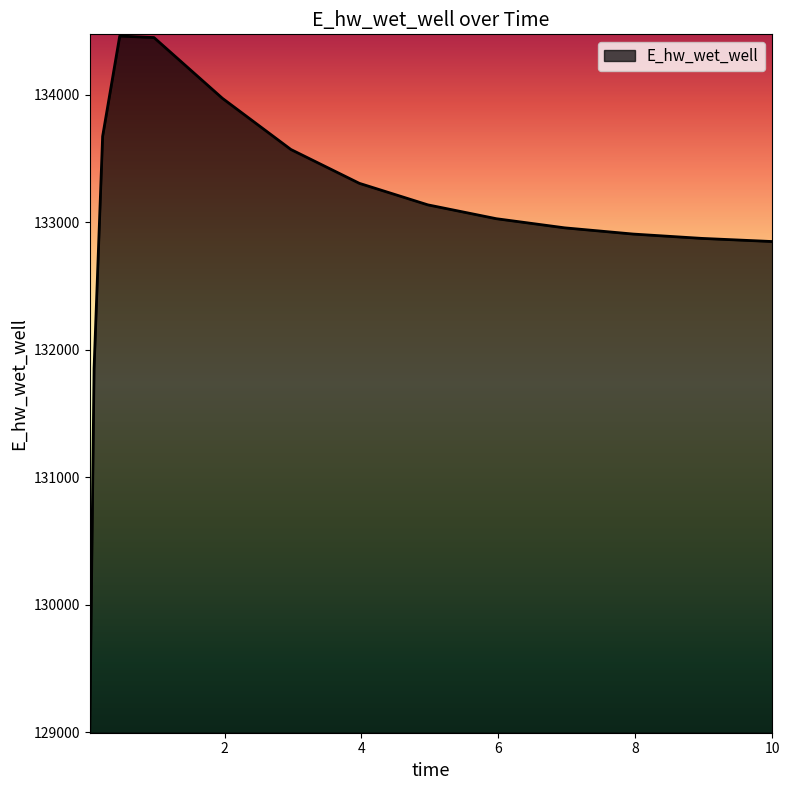

Where does the data first go above 133029?

0.21875